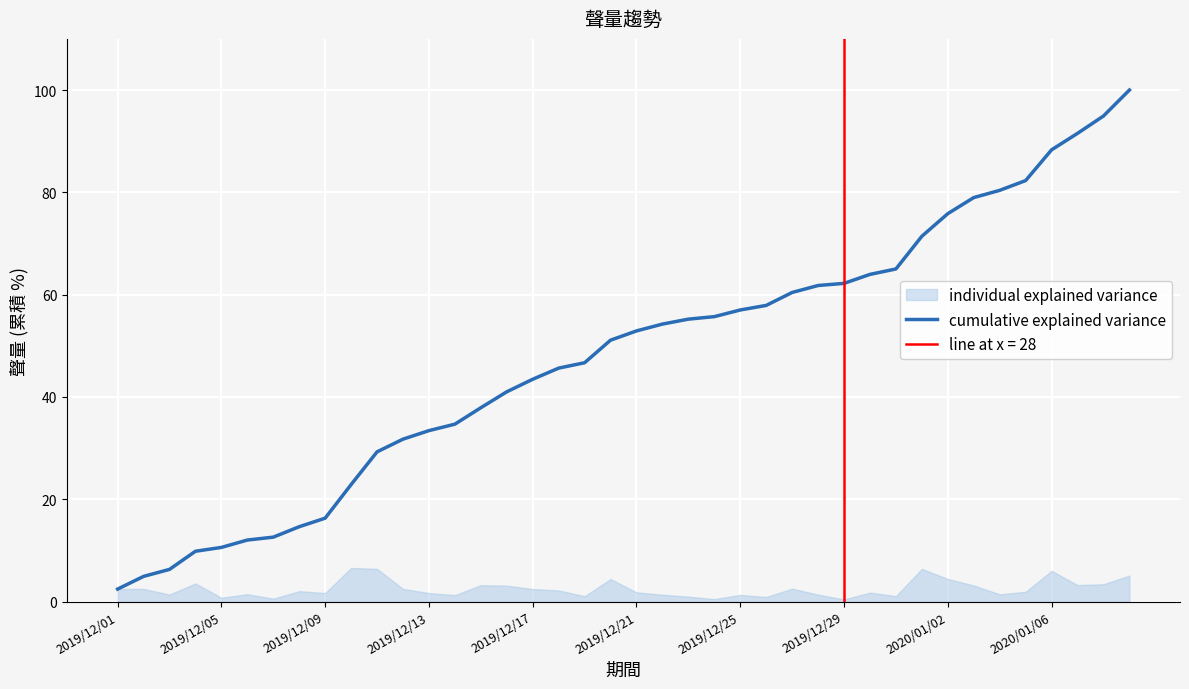

What is the value of the 23rd point from the left?

55.2